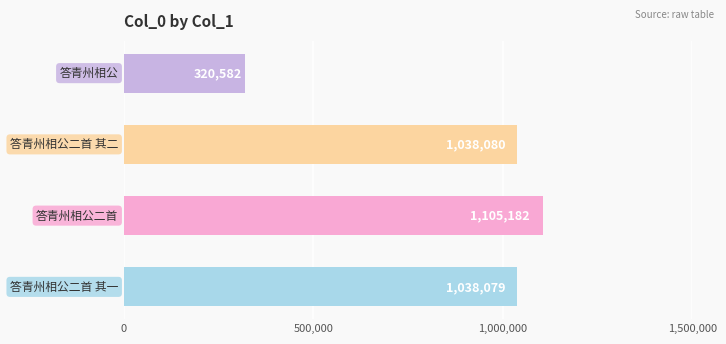

Are the bars horizontal?

Yes